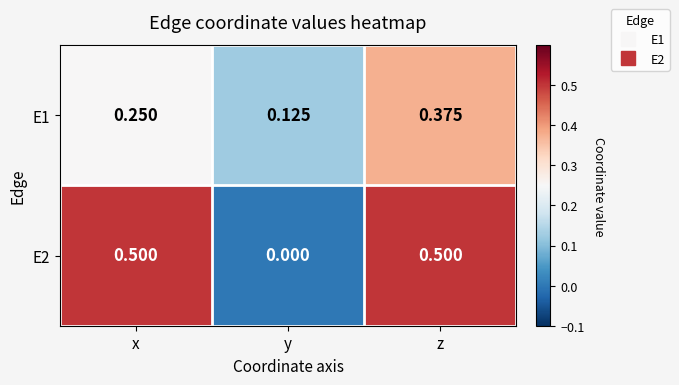

At which category does the chart reach its minimum across all series?

y